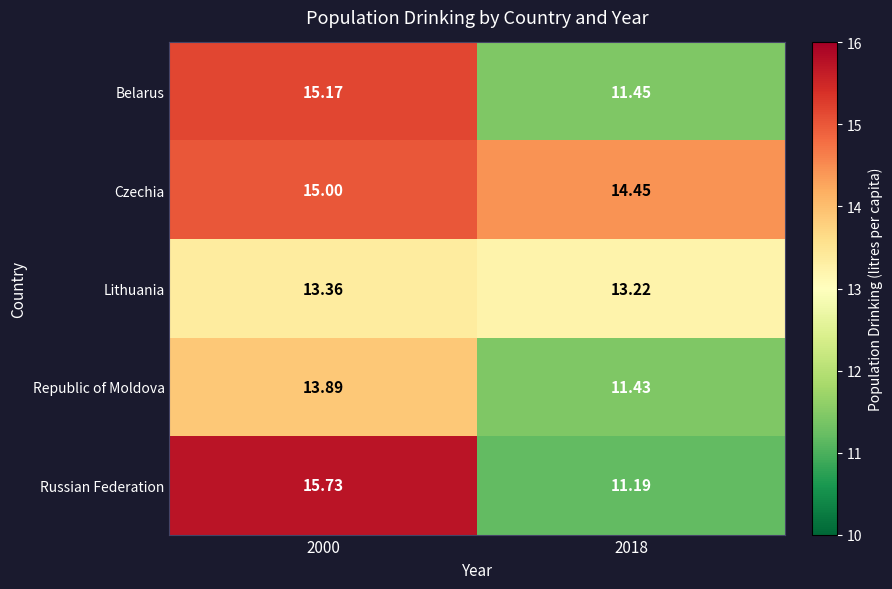

At which category is the sum across all series the highest?

2000